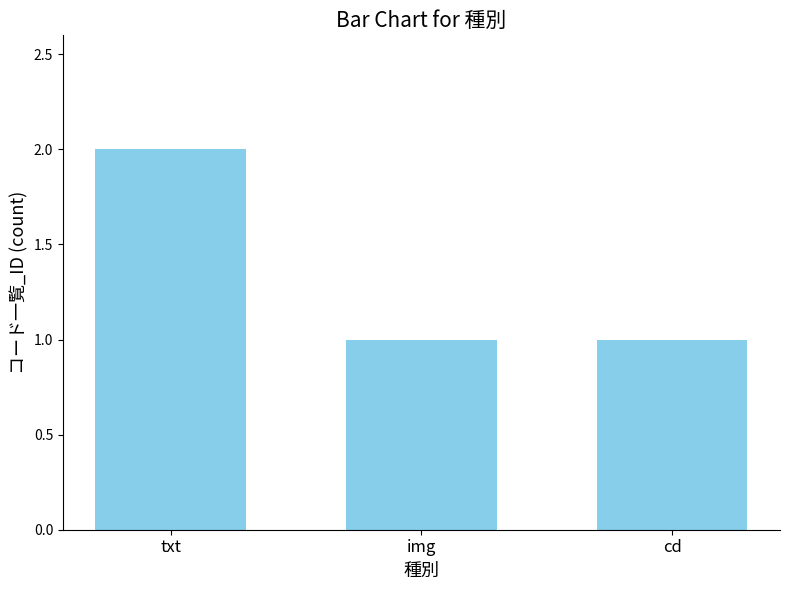

The value at img is 0. True or false?

False